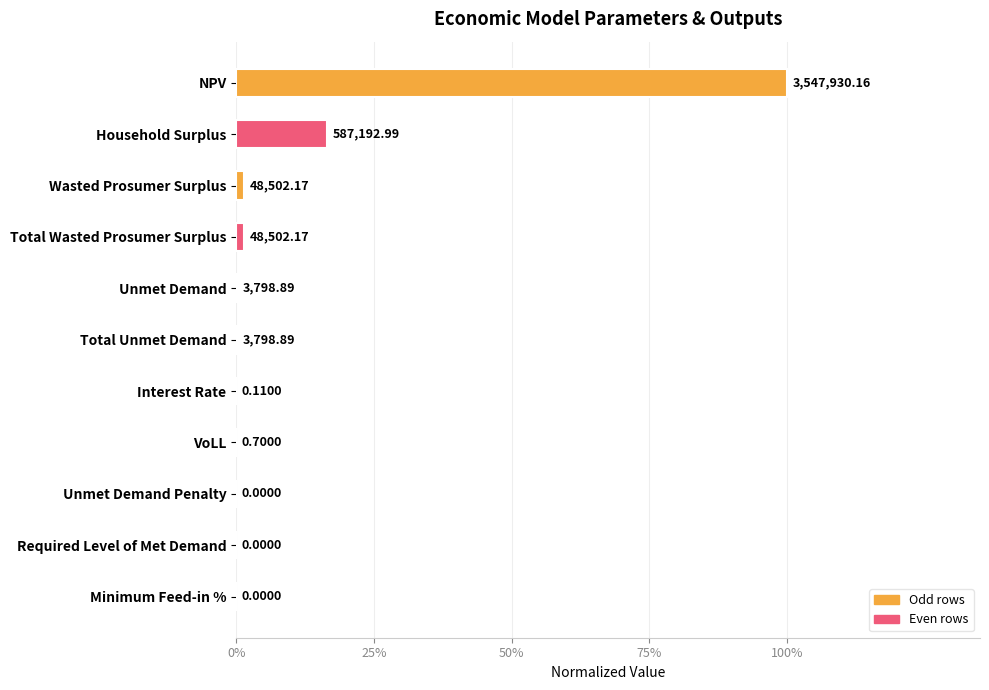

Are the bars horizontal?

Yes